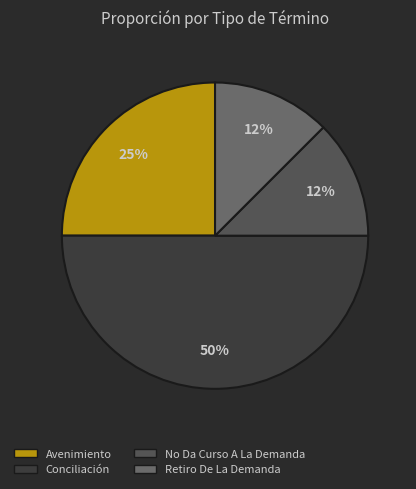

What percentage is the Conciliación slice, to the nearest percent?

50%